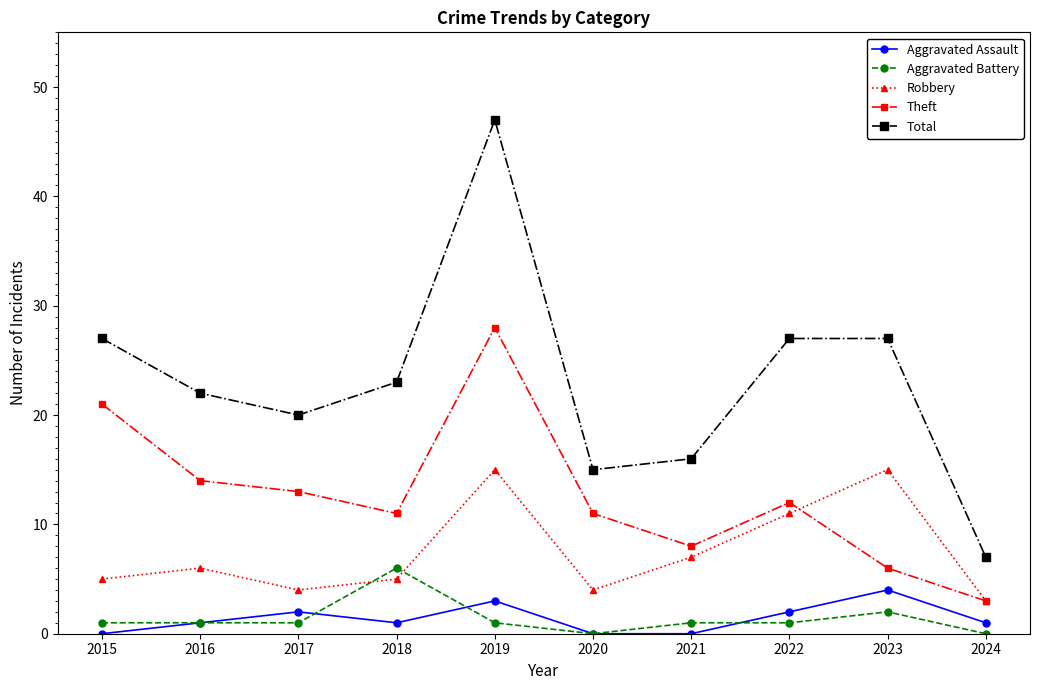

At how many categories does at least one series exceed 45?

1